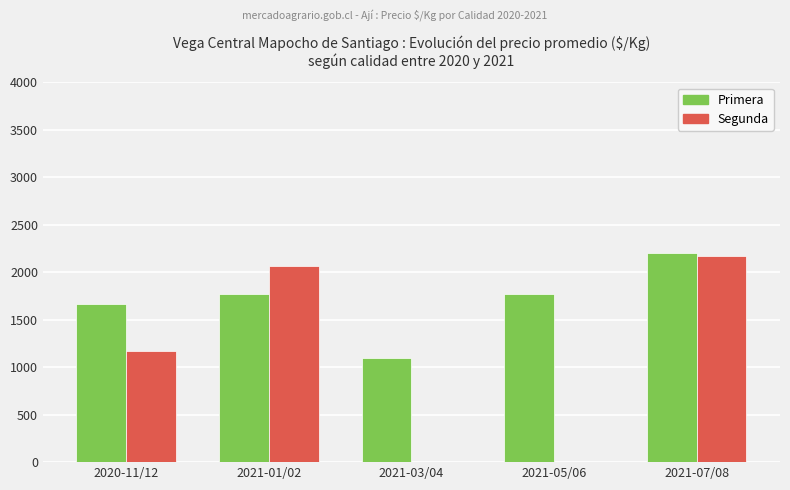

The Primera series shows 1665 at 2020-11/12. True or false?

True